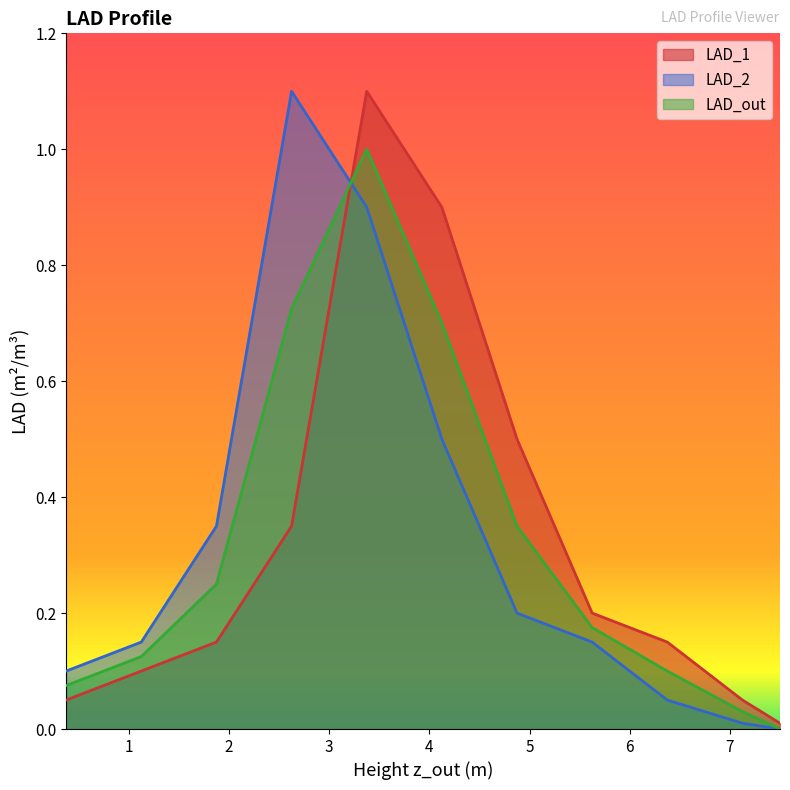

Between 3.375 and 6.375, which is larger?

3.375